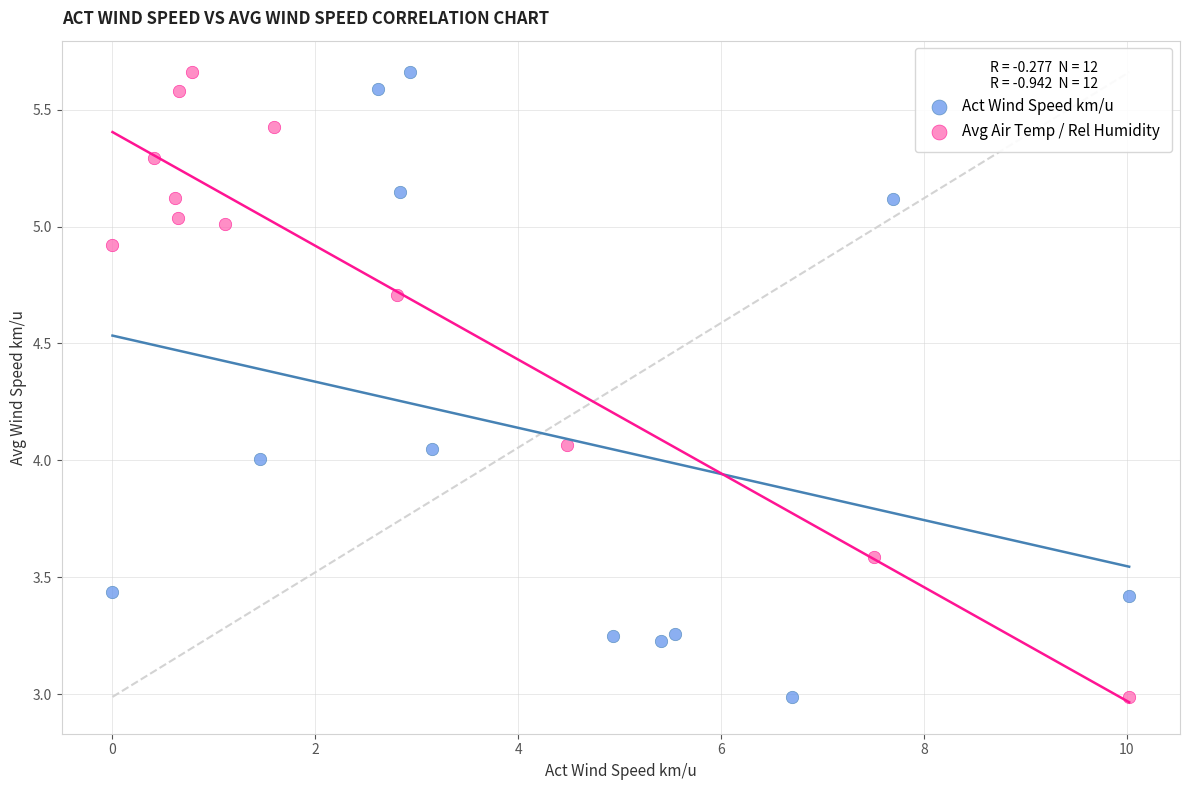

What are all the series names shown in the legend?

Act Wind Speed km/u, Avg Air Temp / Rel Humidity